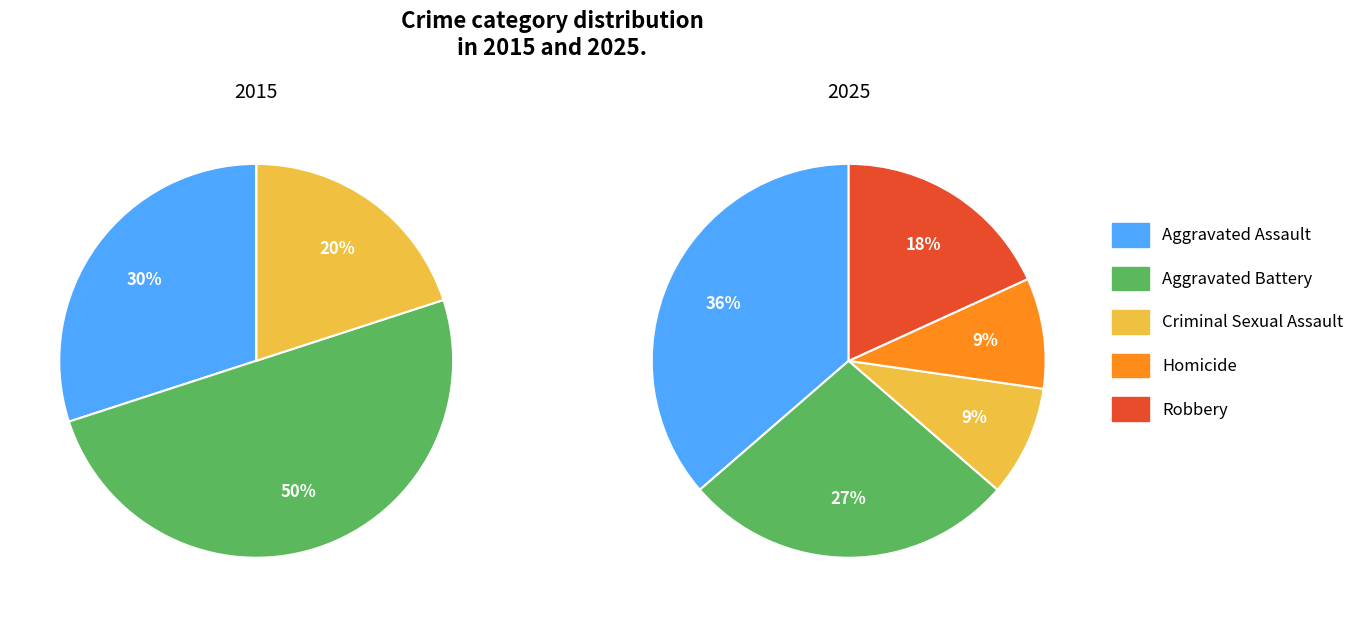

How many slices are in this pie chart?

5